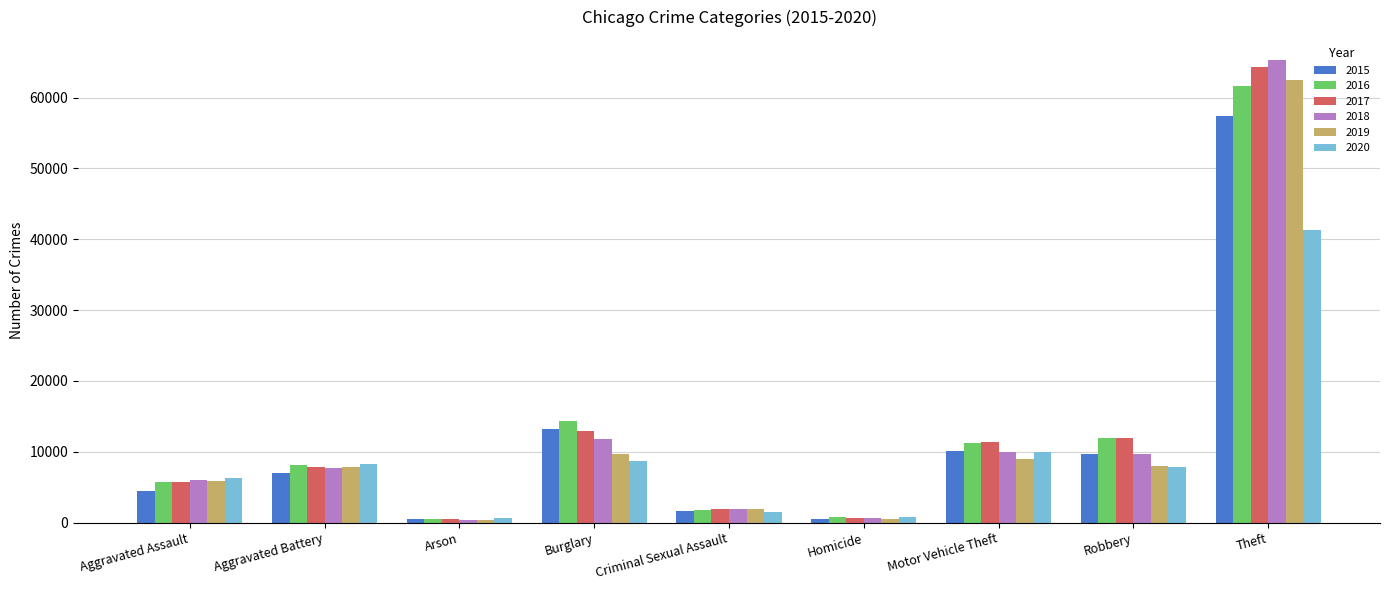

Is it true that 2019 equals 5841 at Aggravated Assault?

True